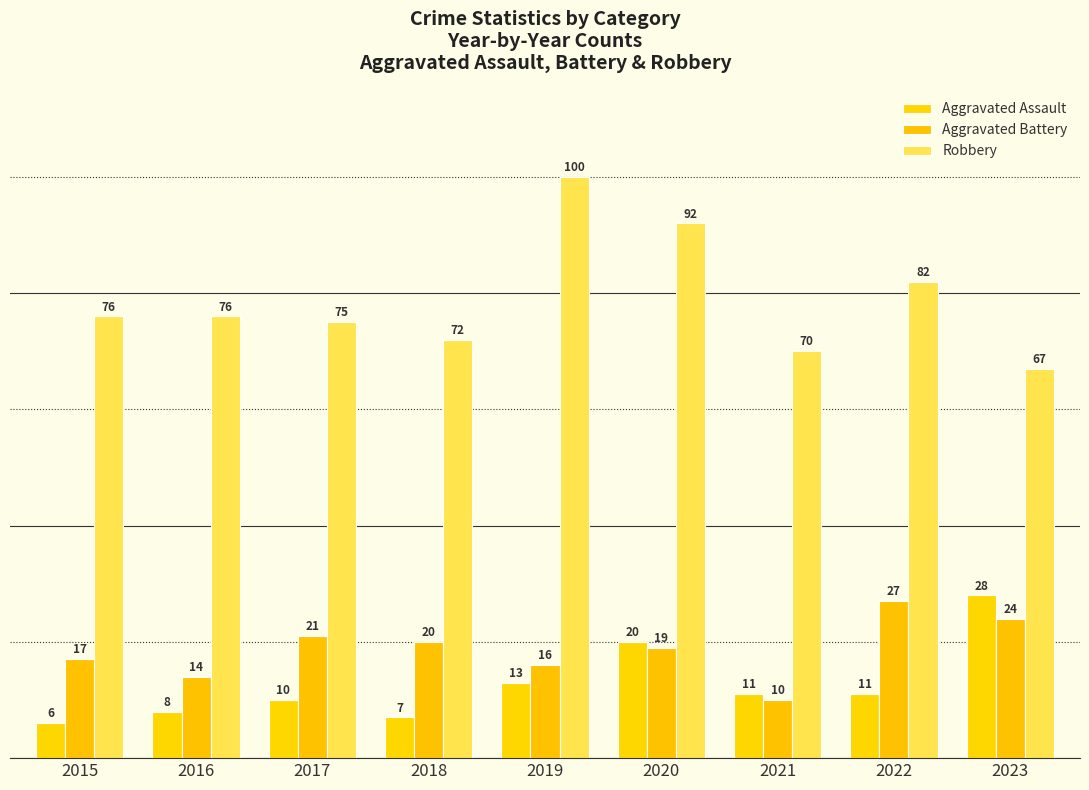

Reading left to right, extract all data points from this chart.

Aggravated Assault: 2015=6	2016=8	2017=10	2018=7	2019=13	2020=20	2021=11	2022=11	2023=28
Aggravated Battery: 2015=17	2016=14	2017=21	2018=20	2019=16	2020=19	2021=10	2022=27	2023=24
Robbery: 2015=76	2016=76	2017=75	2018=72	2019=100	2020=92	2021=70	2022=82	2023=67